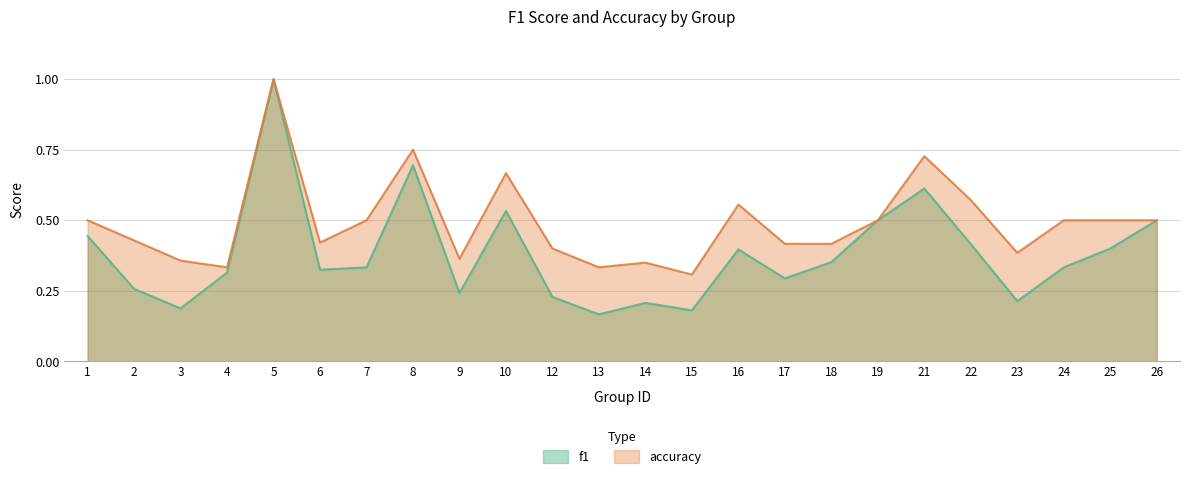

Which series has the largest range (max minus min)?

f1